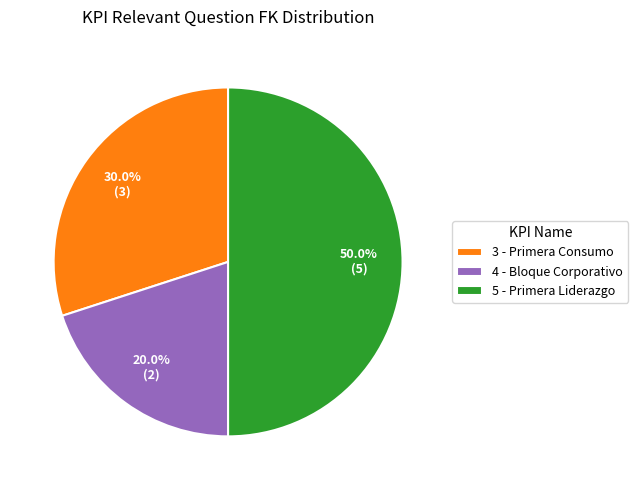

Which category has the smallest portion of the pie?

4 - Bloque Corporativo